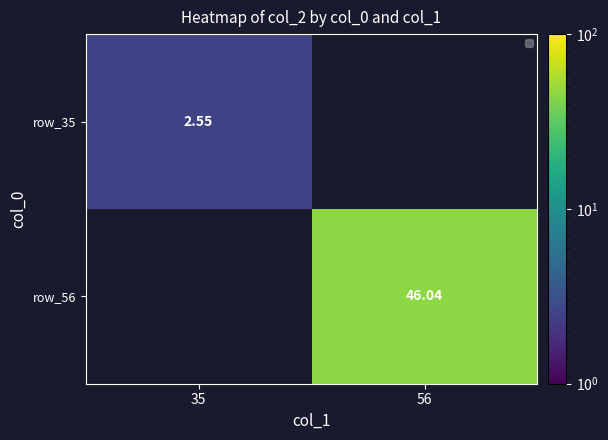

What is the smallest value displayed?

2.5